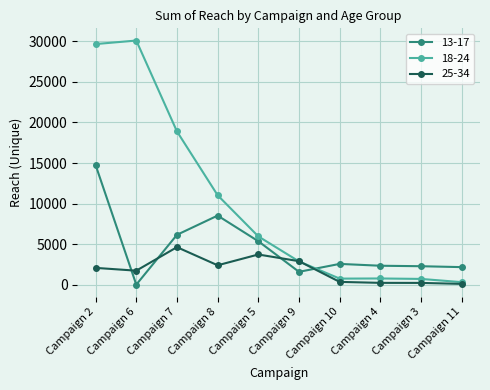

What is the difference between the highest and lowest values at Campaign 10?

2219